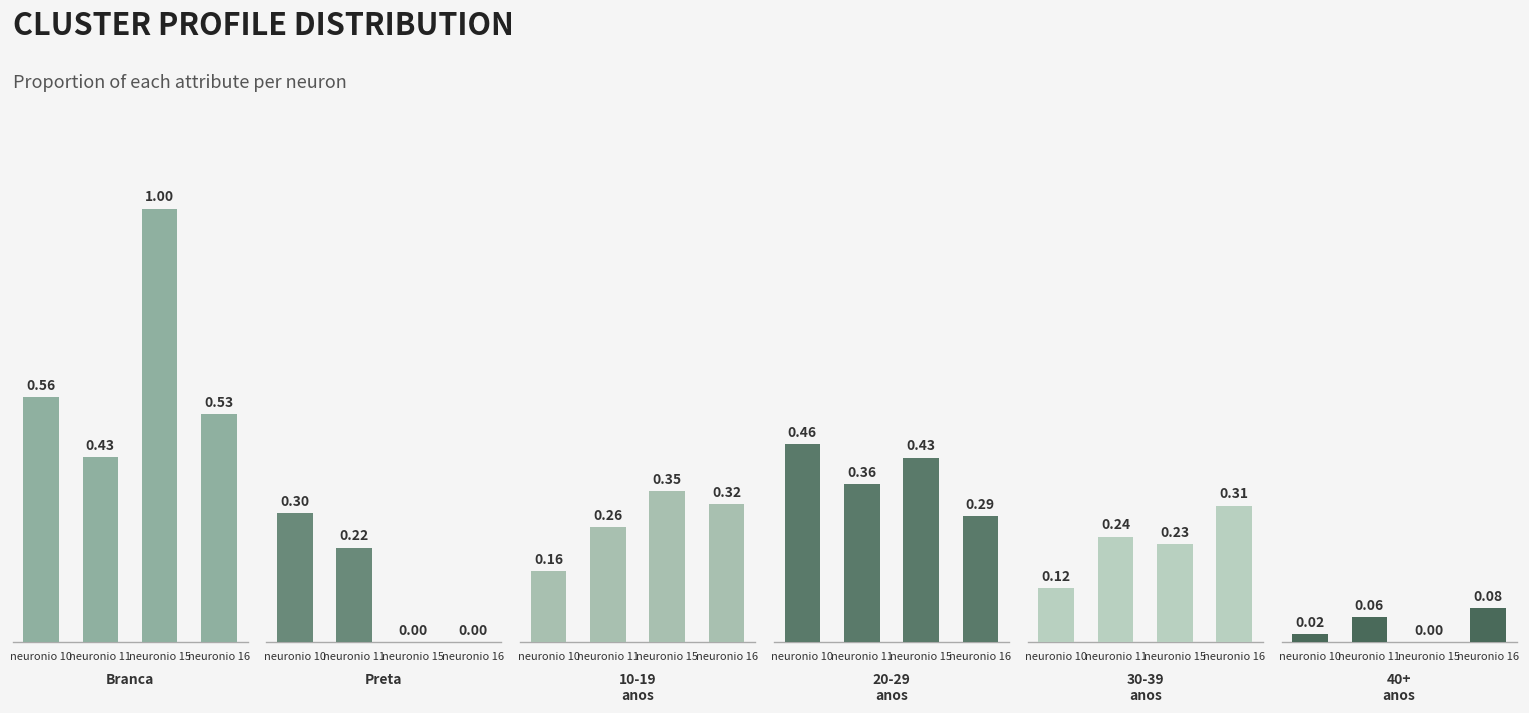

Where is 30-39
anos nearest to the value 0?

neuronio 10